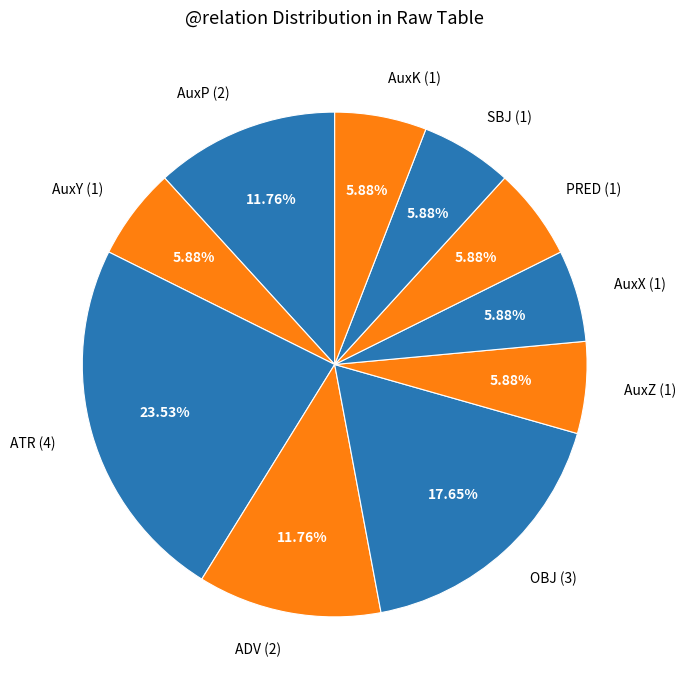

Count the number of slices in the pie.

10